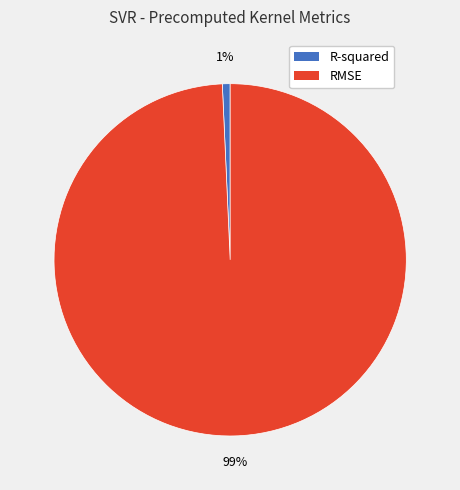

Is it true that RMSE is 99% of the pie?

True